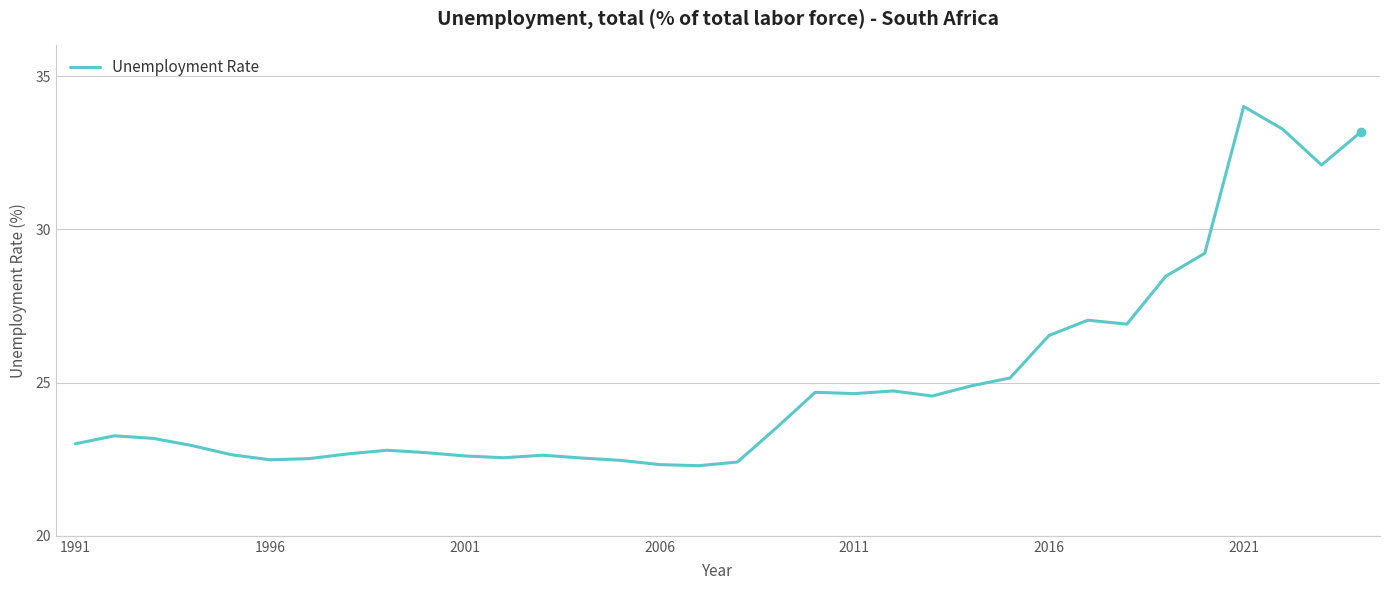

What is the difference between the maximum and minimum values?

11.7